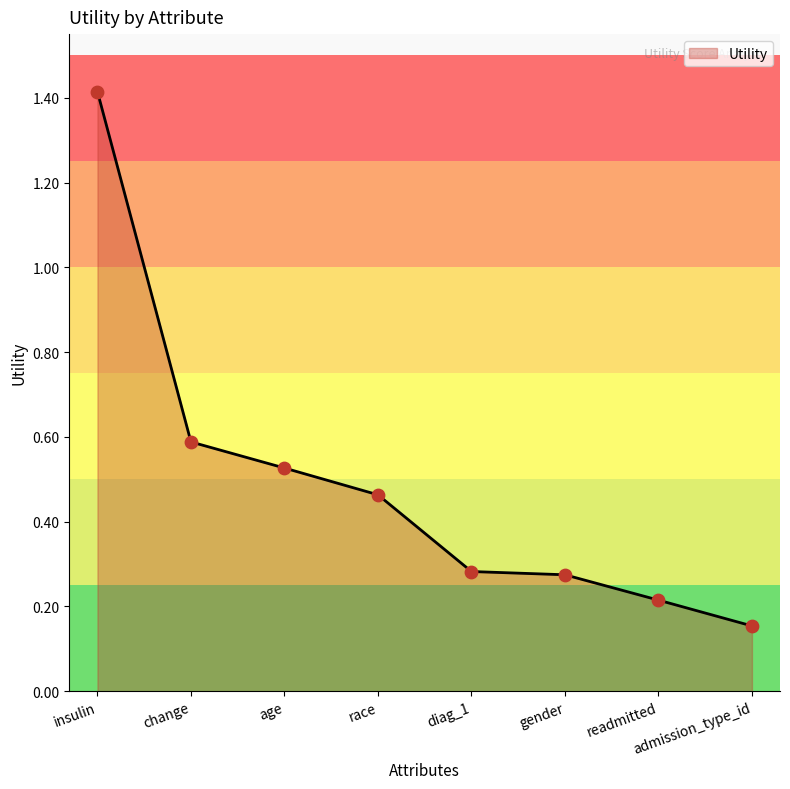

Between change and admission_type_id, which is larger?

change